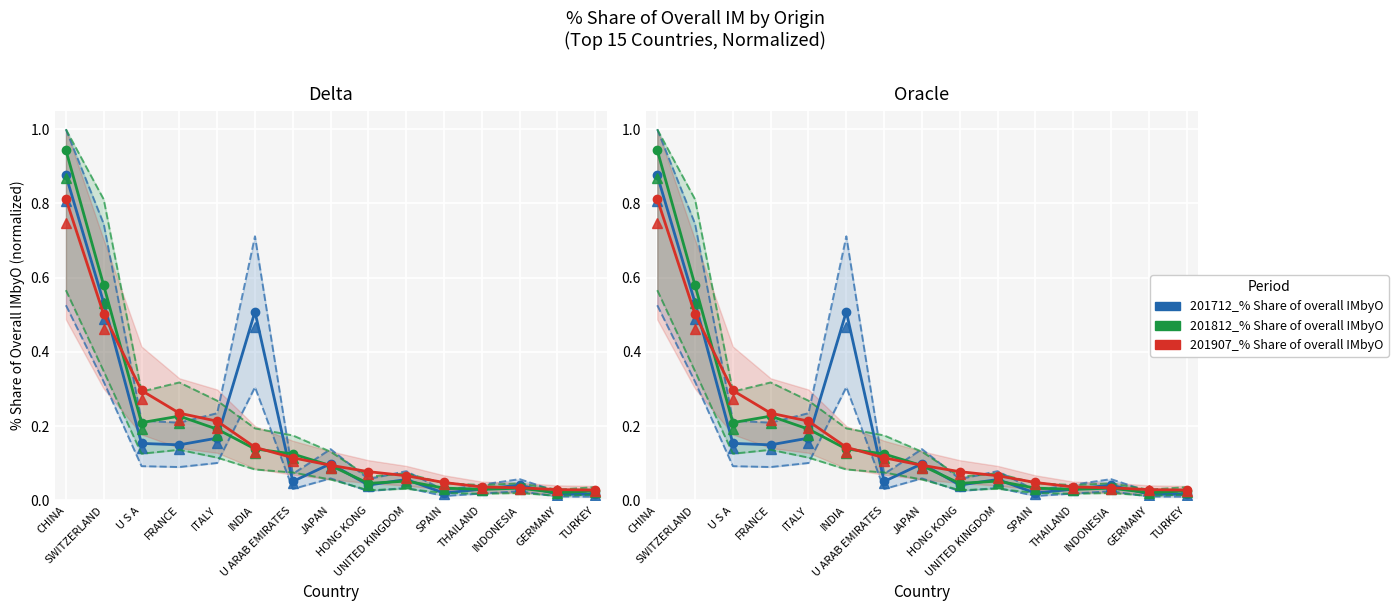

Reading left to right, what are all the values shown in this chart?

201712_% Share of overall IMbyO: 0.9	0.5	0.2	0.1	0.2	0.5	0.1	0.1	0.0	0.1	0.0	0.0	0.0	0.0	0.0
201812_% Share of overall IMbyO: 0.9	0.6	0.2	0.2	0.2	0.1	0.1	0.1	0.0	0.1	0.0	0.0	0.0	0.0	0.0
201907_% Share of overall IMbyO: 0.8	0.5	0.3	0.2	0.2	0.1	0.1	0.1	0.1	0.1	0.0	0.0	0.0	0.0	0.0